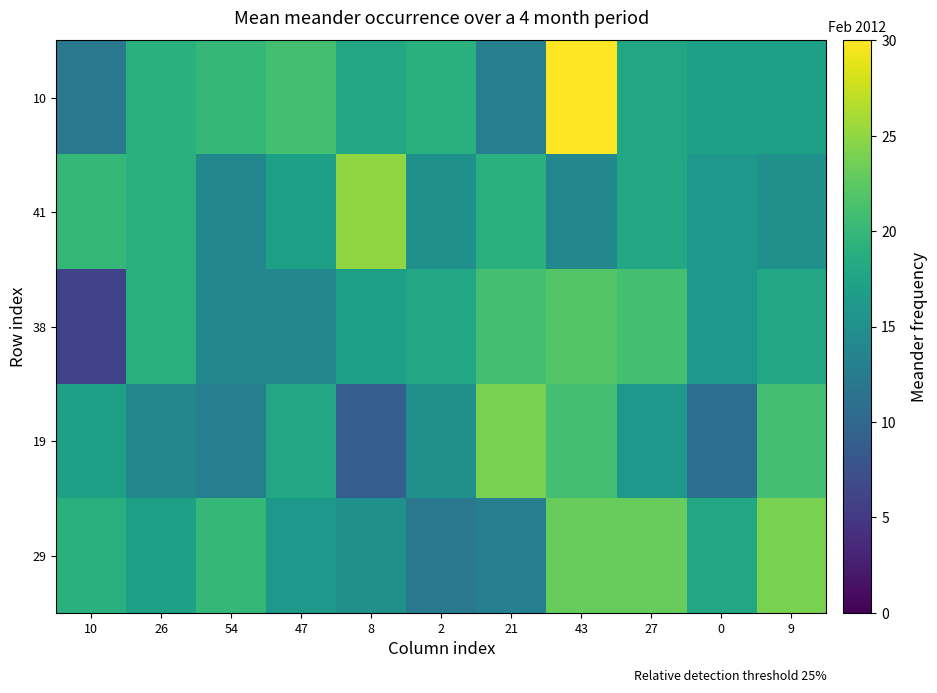

Reading right to left, transcribe all the data shown in this chart.

10: 9=17	0=17	27=18	43=30	21=13	2=19	8=18	47=21	54=20	26=19	10=12
41: 9=15	0=16	27=18	43=14	21=19	2=15	8=25	47=17	54=14	26=19	10=20
38: 9=18	0=16	27=21	43=22	21=21	2=18	8=17	47=14	54=14	26=19	10=6
19: 9=21	0=11	27=16	43=21	21=24	2=15	8=9	47=18	54=13	26=14	10=17
29: 9=24	0=18	27=23	43=23	21=13	2=12	8=15	47=16	54=20	26=17	10=19